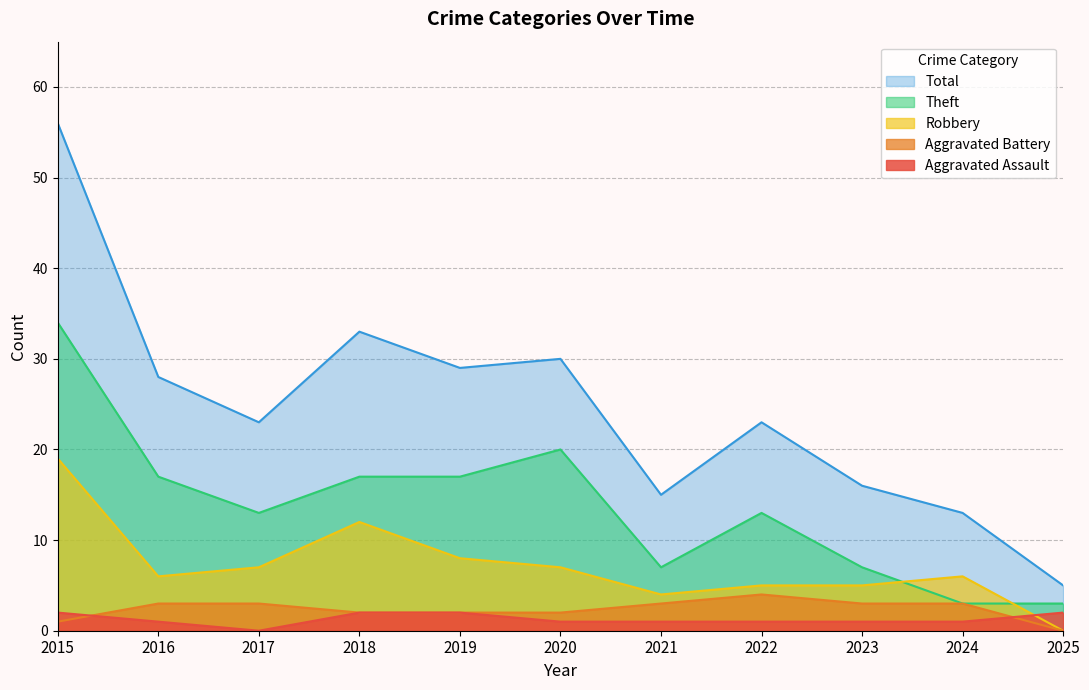

How many values in the Theft series are below 13?

4